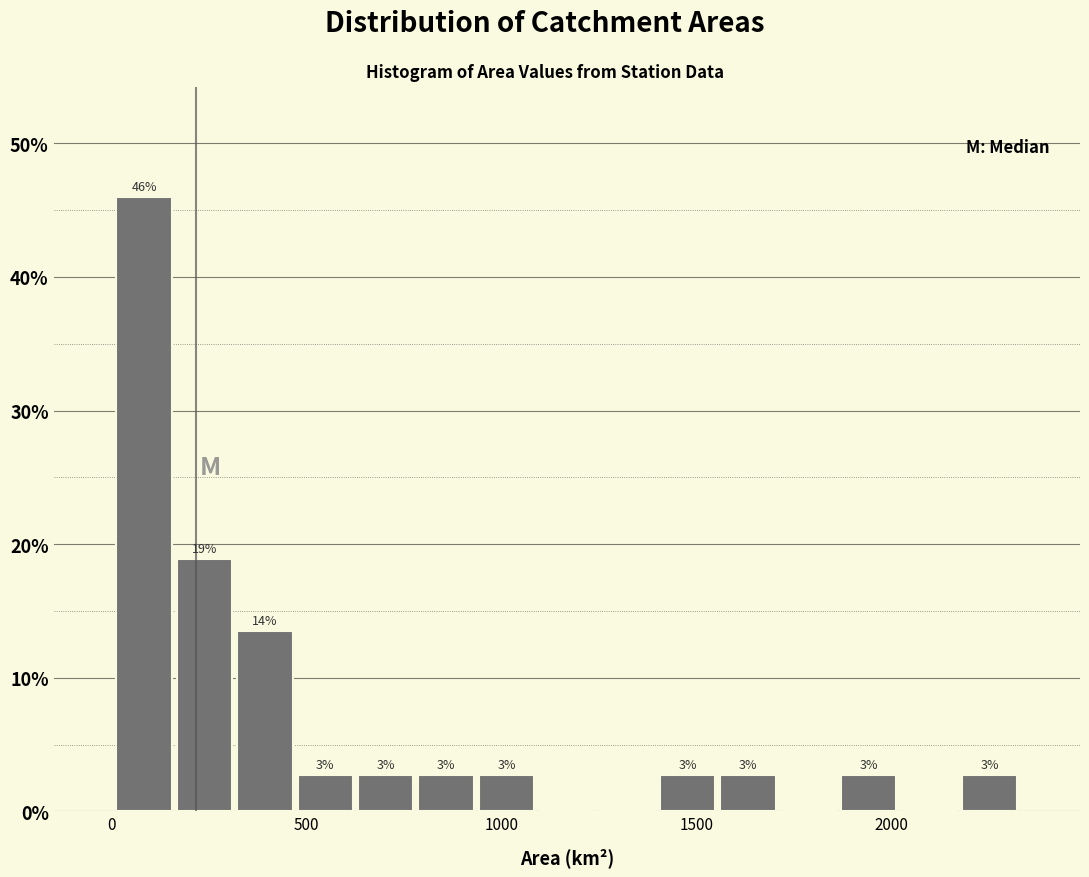

Read against the x-axis, roughly where is the centre of the tallest bar?

100